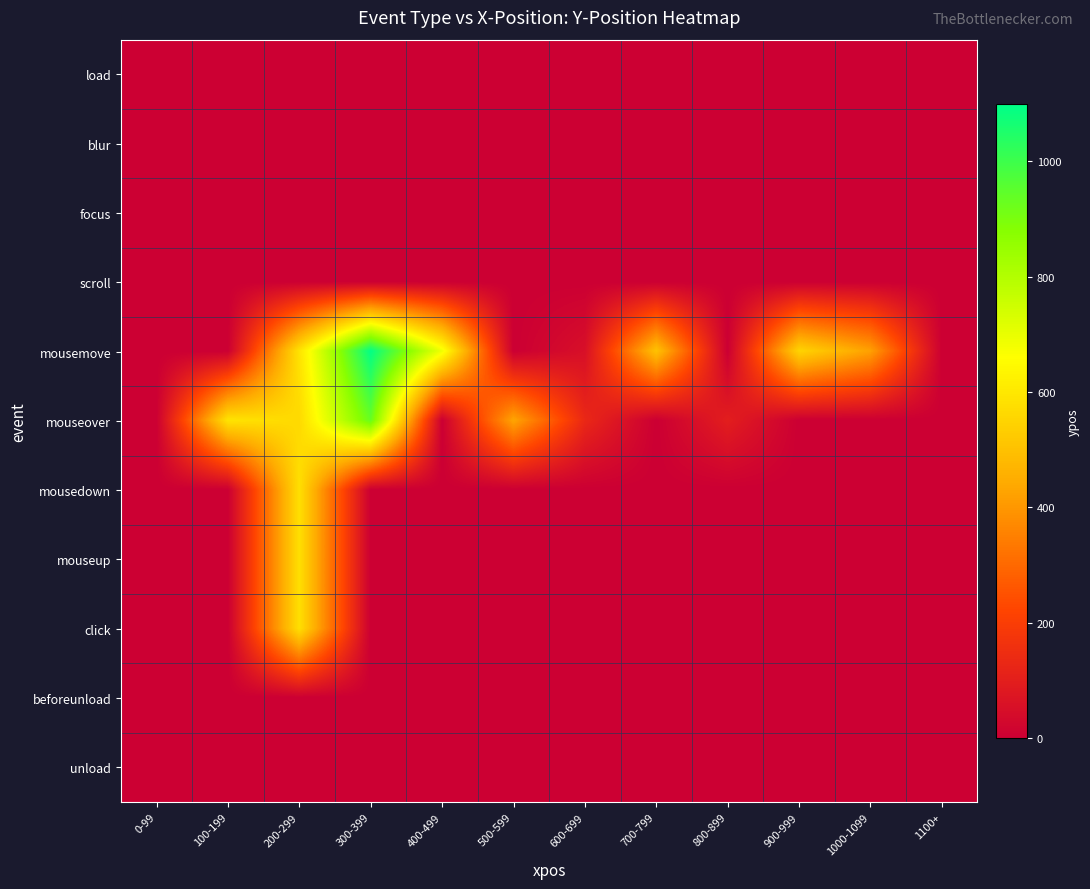

At 300-399, list the series in order from smallest to largest.

load, blur, focus, scroll, mousedown, mouseup, click, beforeunload, unload, mouseover, mousemove